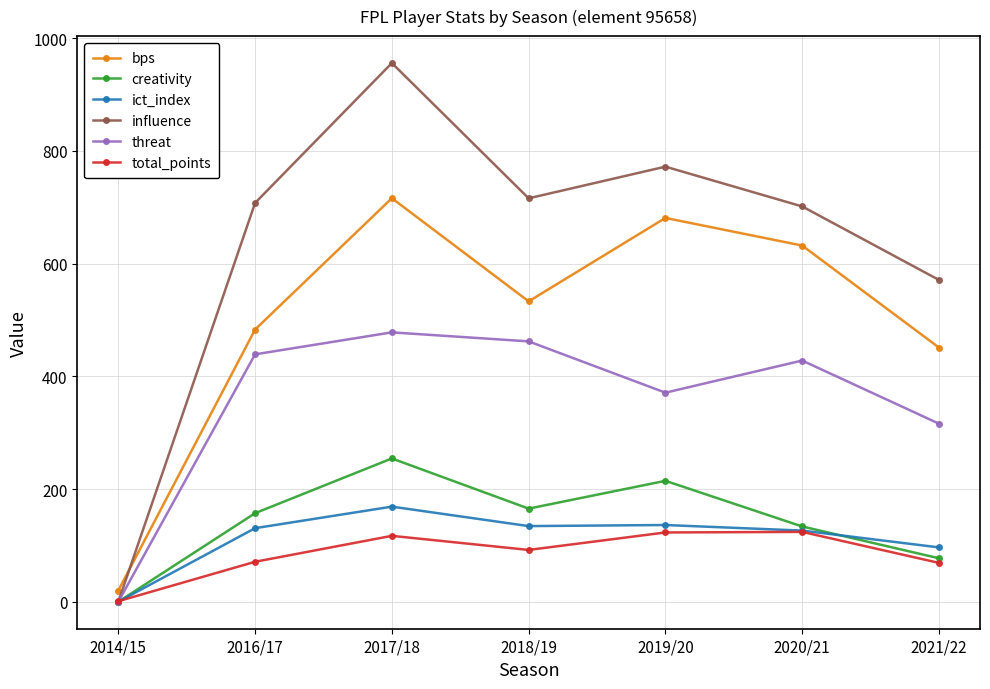

What is the difference between the maximum and minimum values in the influence series?

955.8